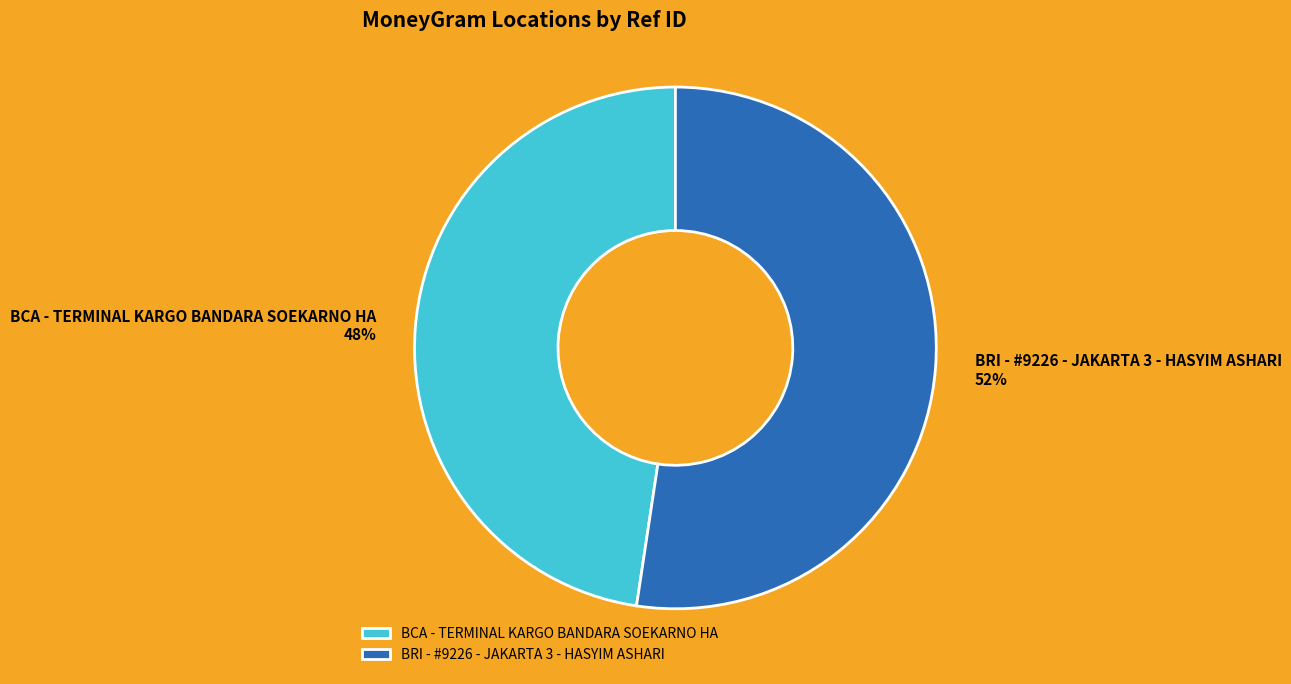

Which slice is the smallest?

BCA - TERMINAL KARGO BANDARA SOEKARNO HA